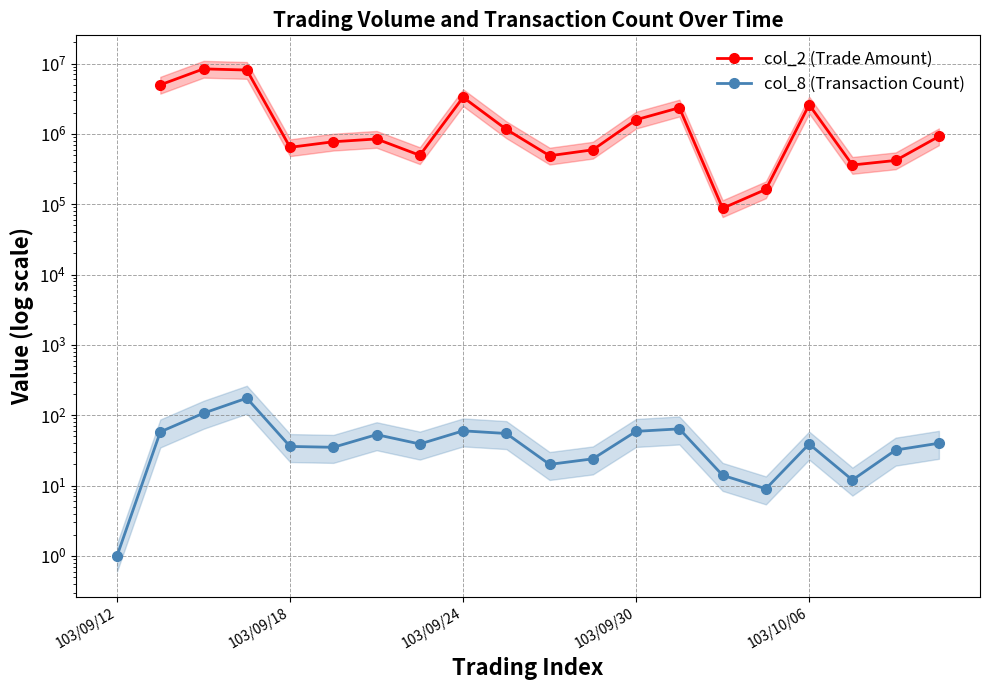

Between 103/09/12 and 103/09/30, which is larger?

103/09/30